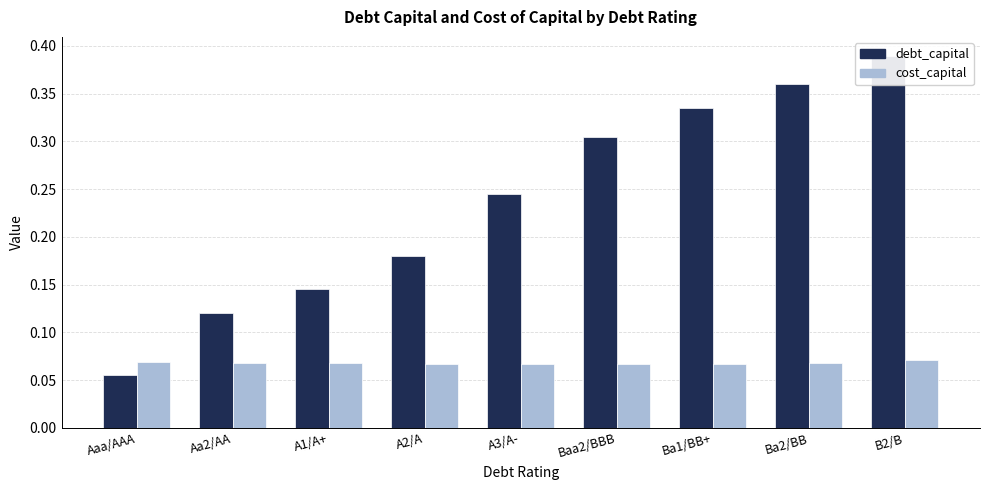

What is the sum of all debt_capital values?

2.1